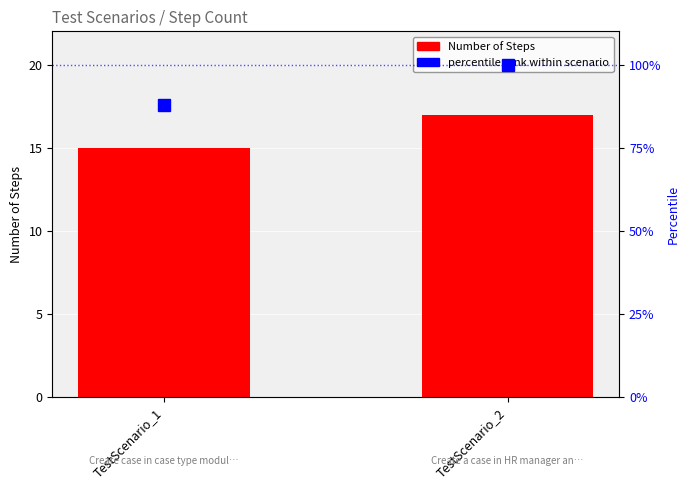

Where is percentile rank within scenario nearest to the value 94?

TestScenario_1